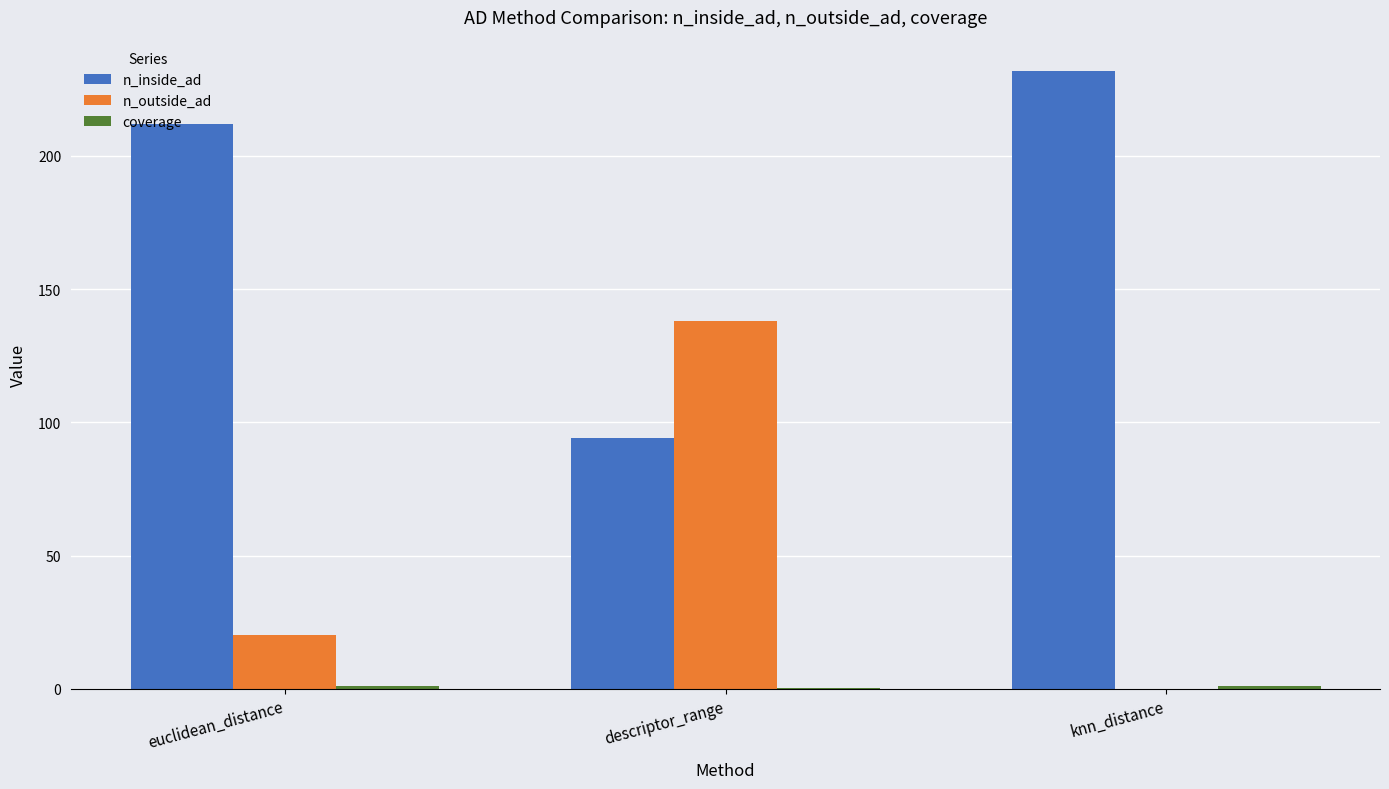

True or false: n_inside_ad has a value of 232.0 at knn_distance.

True